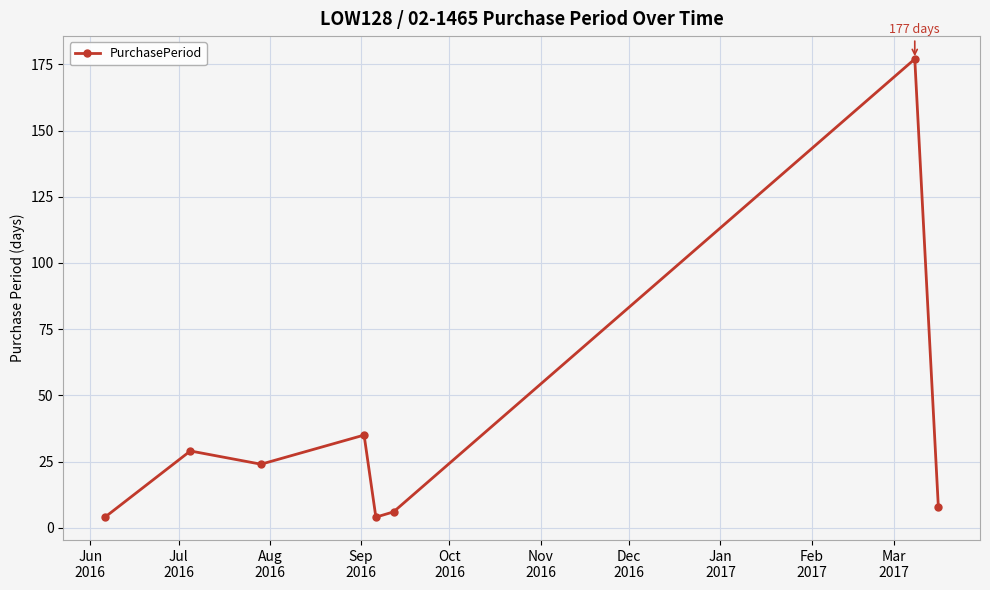

Reading left to right, what are all the values shown in this chart?

4	29	24	35	4	6	177	8